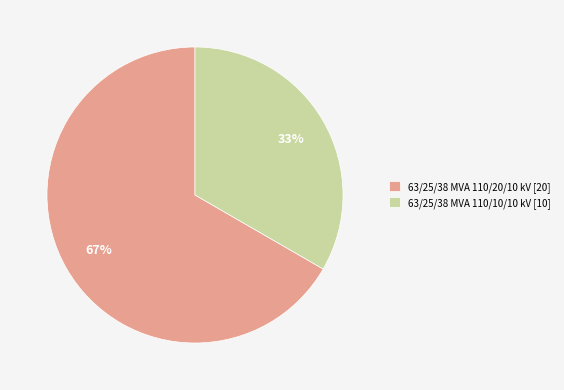

Is it true that 63/25/38 MVA 110/20/10 kV is 67% of the pie?

True